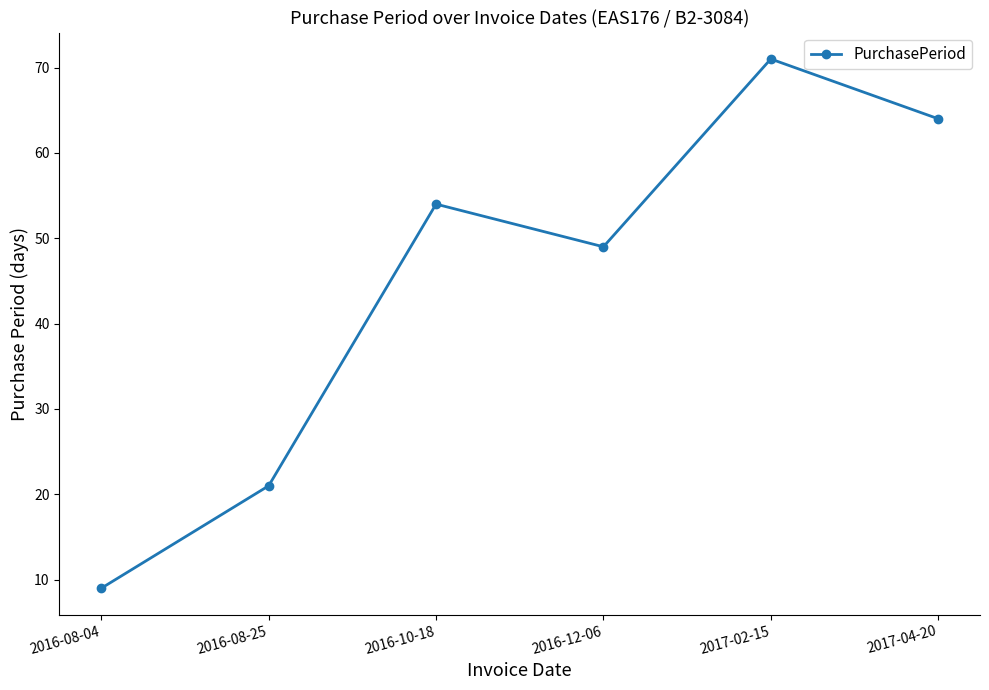

What value does the data have at 2016-10-18?

54